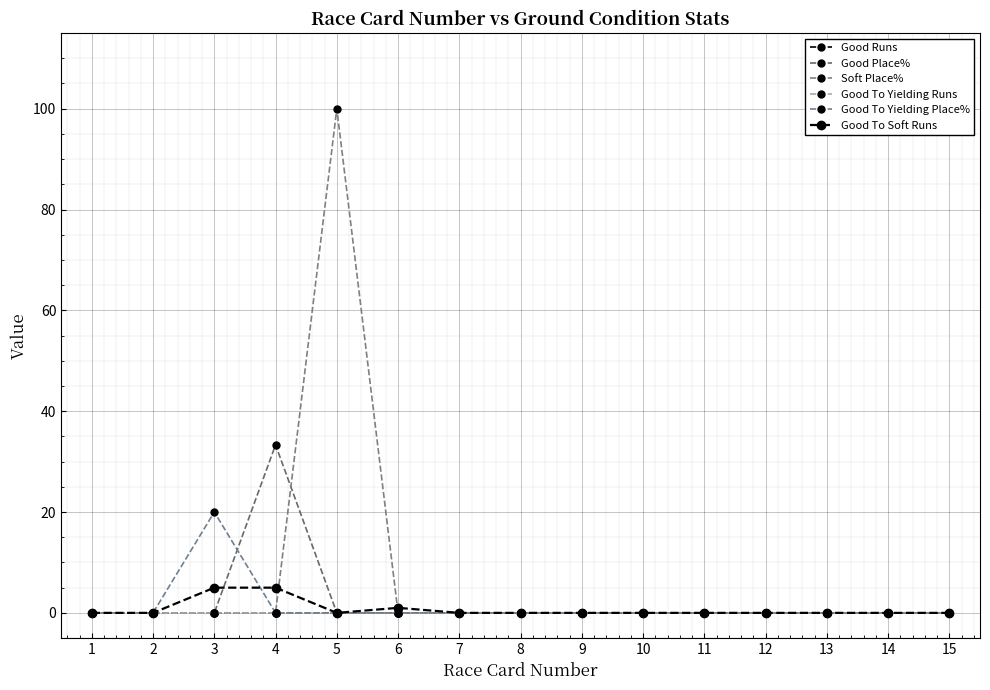

Is the value of Good Runs at 15 greater than the value of Good Place% at 5?

No